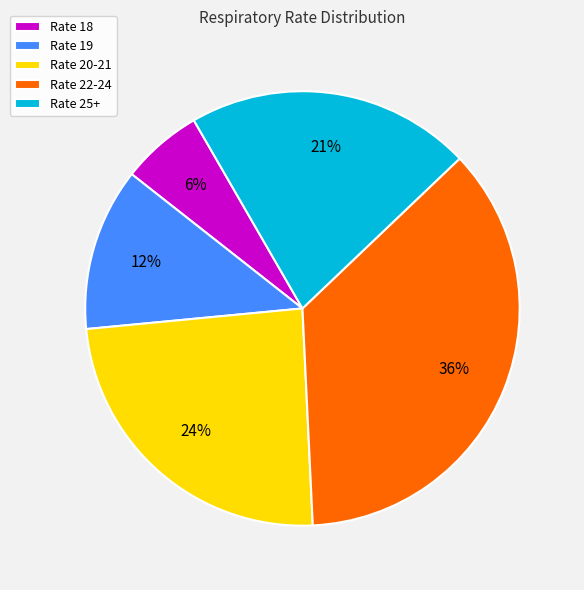

Between Rate 22-24 and Rate 25+, which is larger?

Rate 22-24